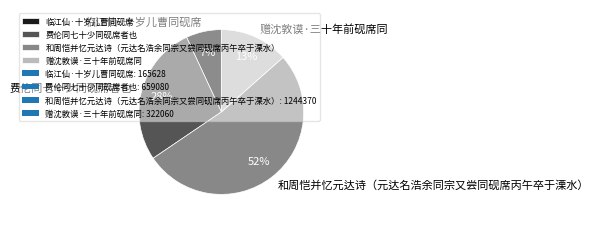

Between 费伦同七十少同砚席者也 and 和周恺并忆元达诗（元达名浩余同宗又尝同砚席丙午卒于溧水）, which is larger?

和周恺并忆元达诗（元达名浩余同宗又尝同砚席丙午卒于溧水）